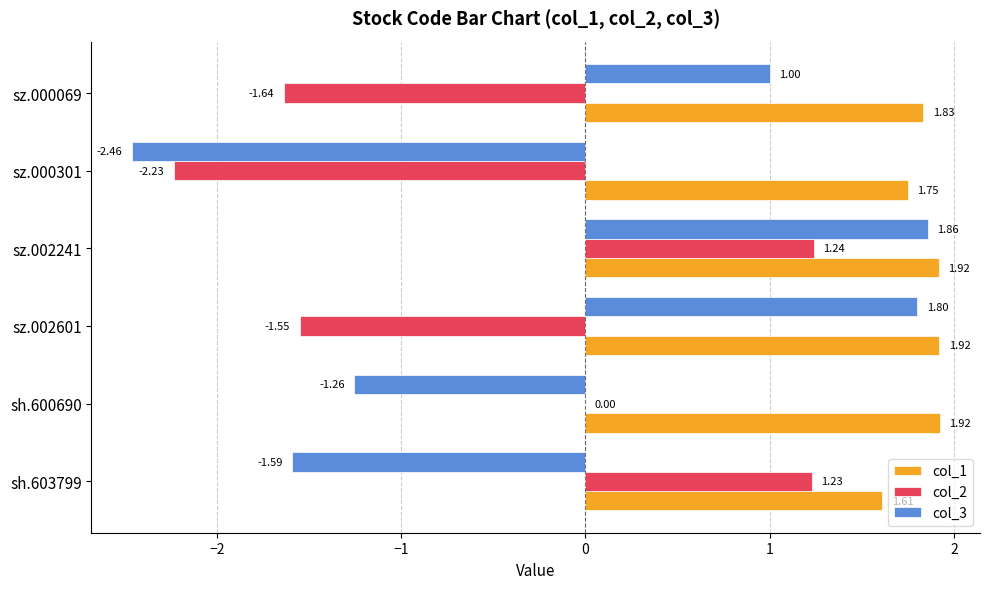

At which category is the sum across all series the highest?

sz.002241